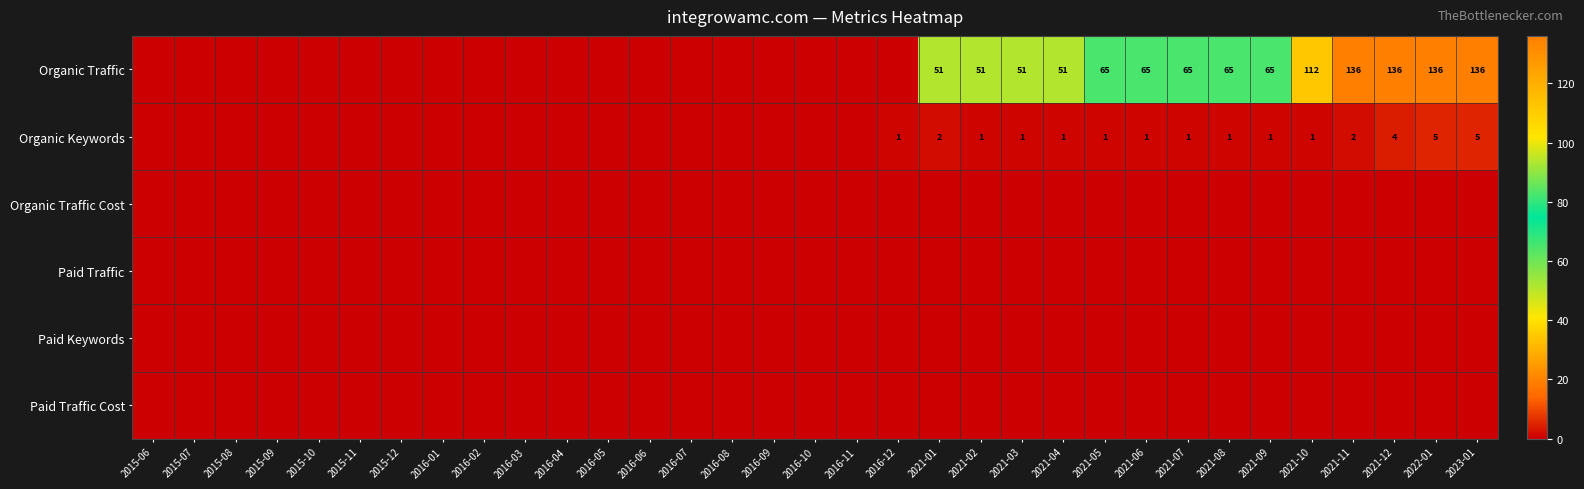

Between 2023-01 and 2022-01, which is larger?

2023-01